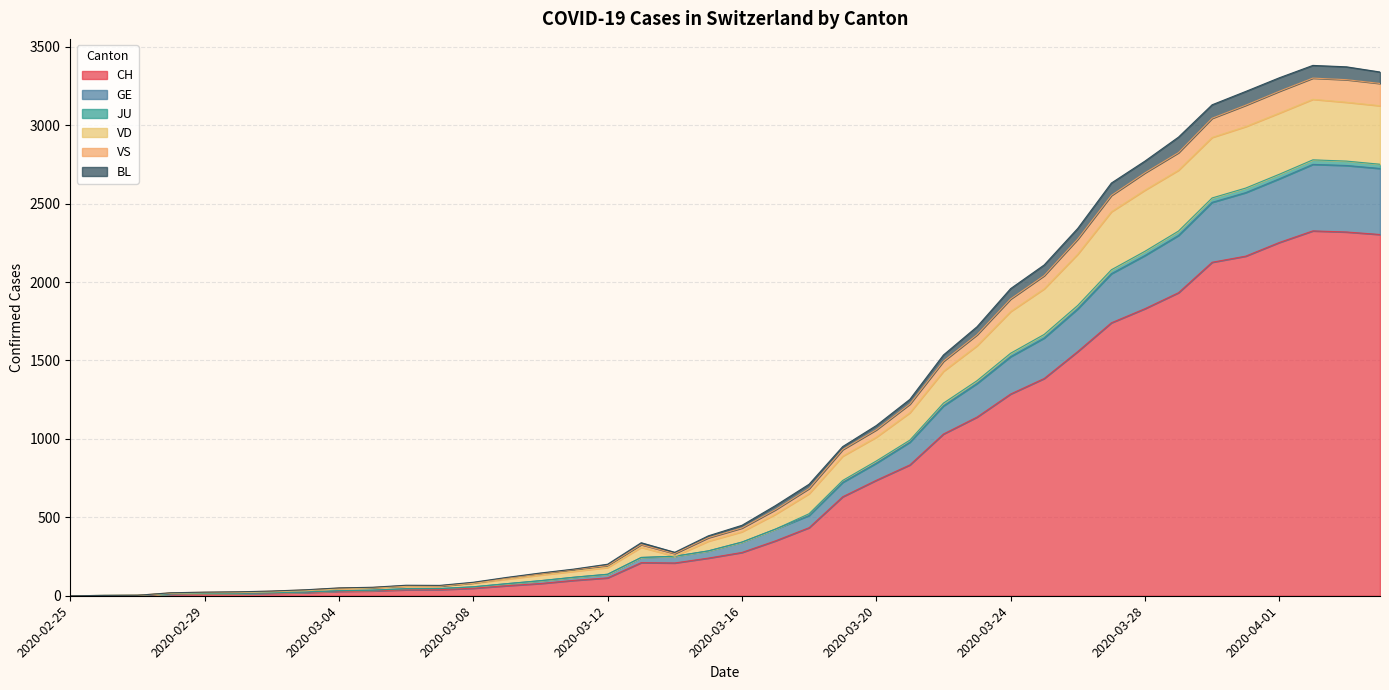

What position from the right is 2020-03-17?

19